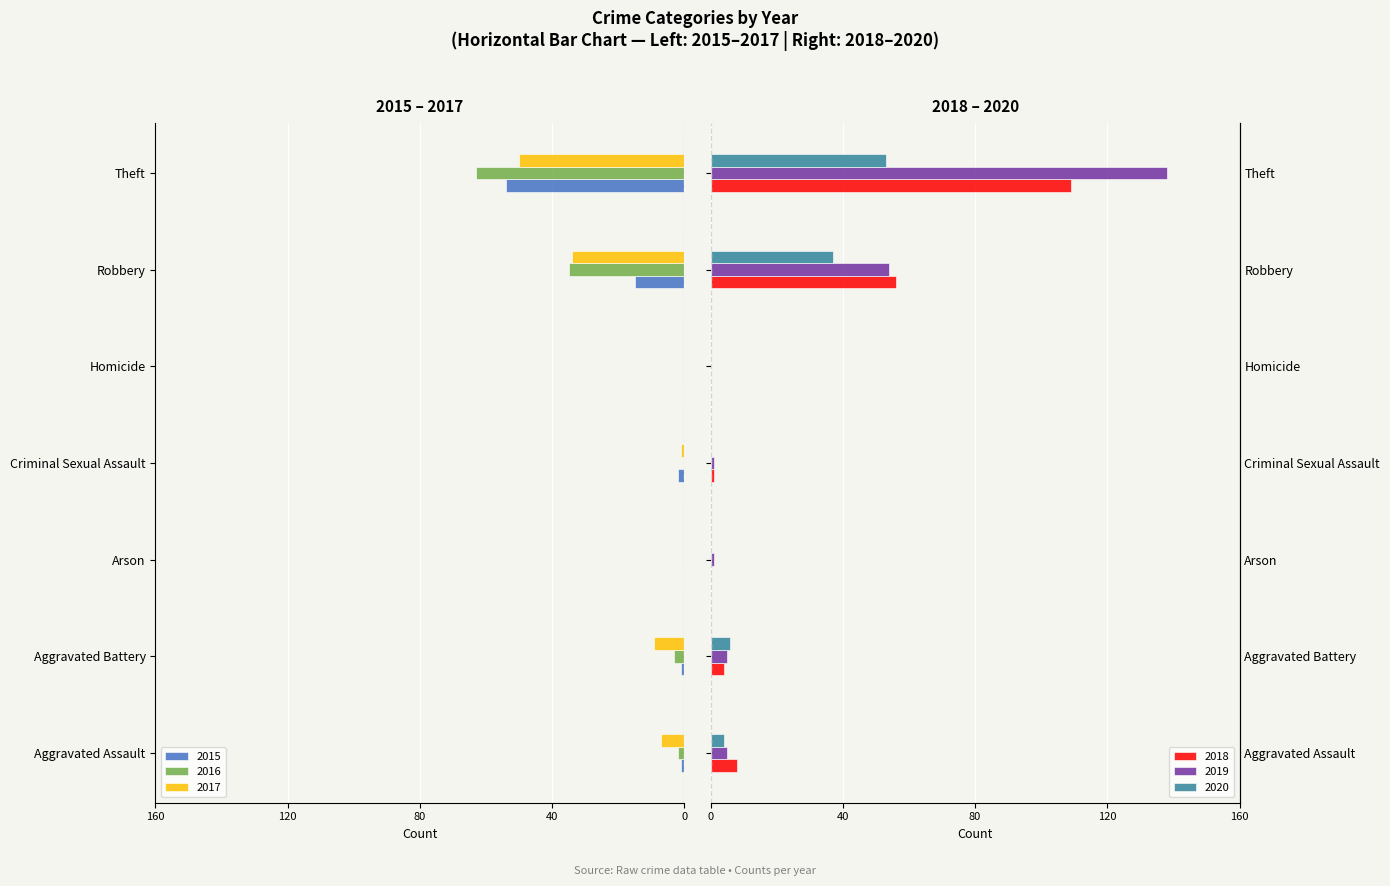

How many data points does each series have?

7